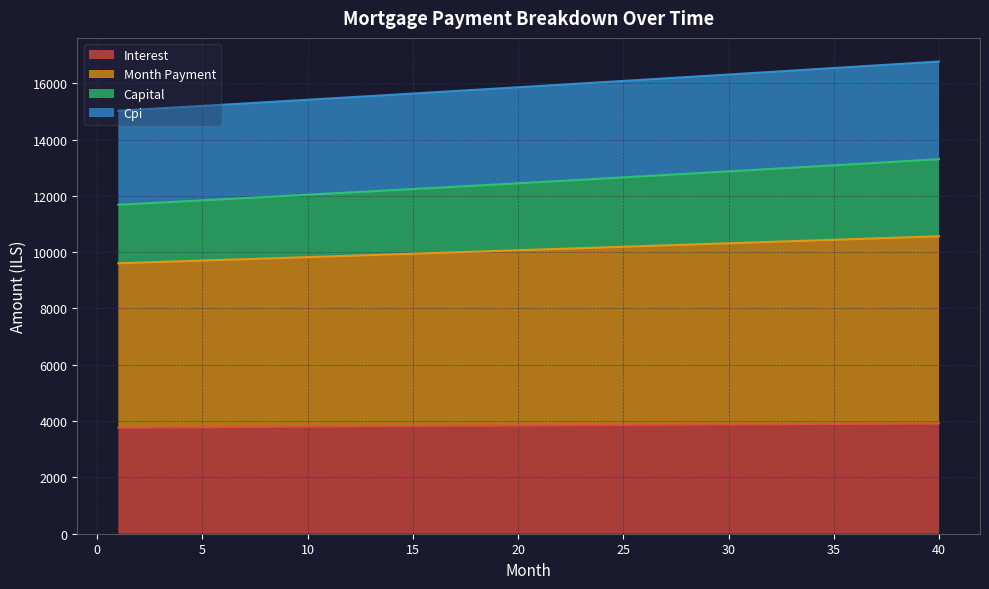

What are all the series names shown in the legend?

interest, month_payment, capital, cpi